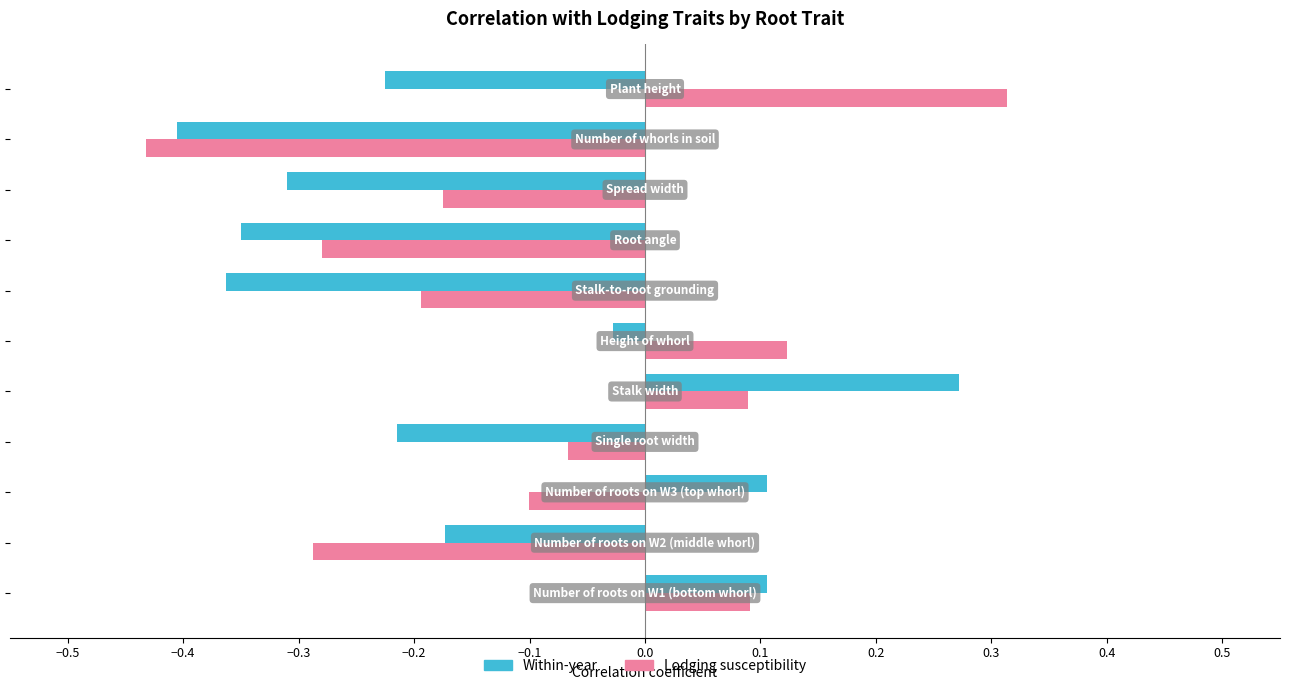

Which series has the largest range (max minus min)?

Lodging susceptibility